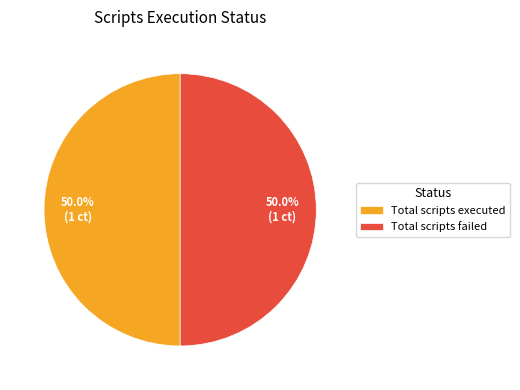

Combined, what portion of the pie is Total scripts executed and Total scripts failed?

100.0%